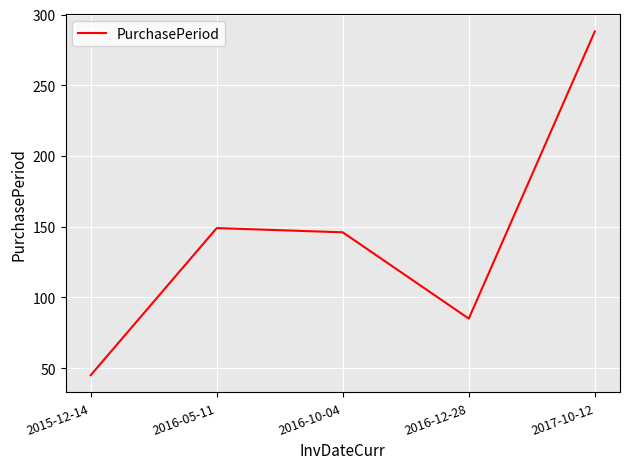

Reading left to right, list all the values displayed in this chart.

45	149	146	85	288